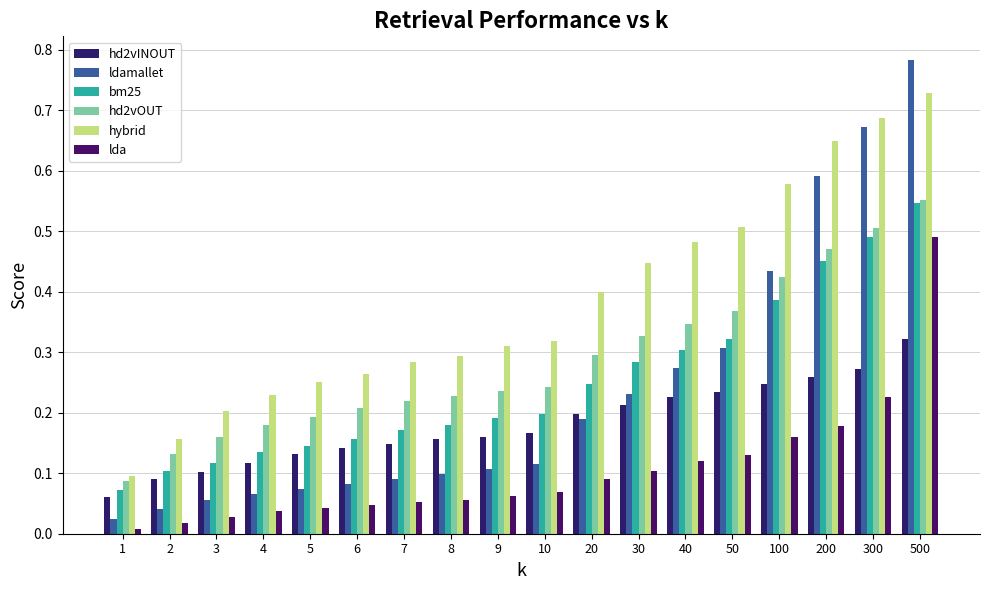

How many groups of bars are there?

18